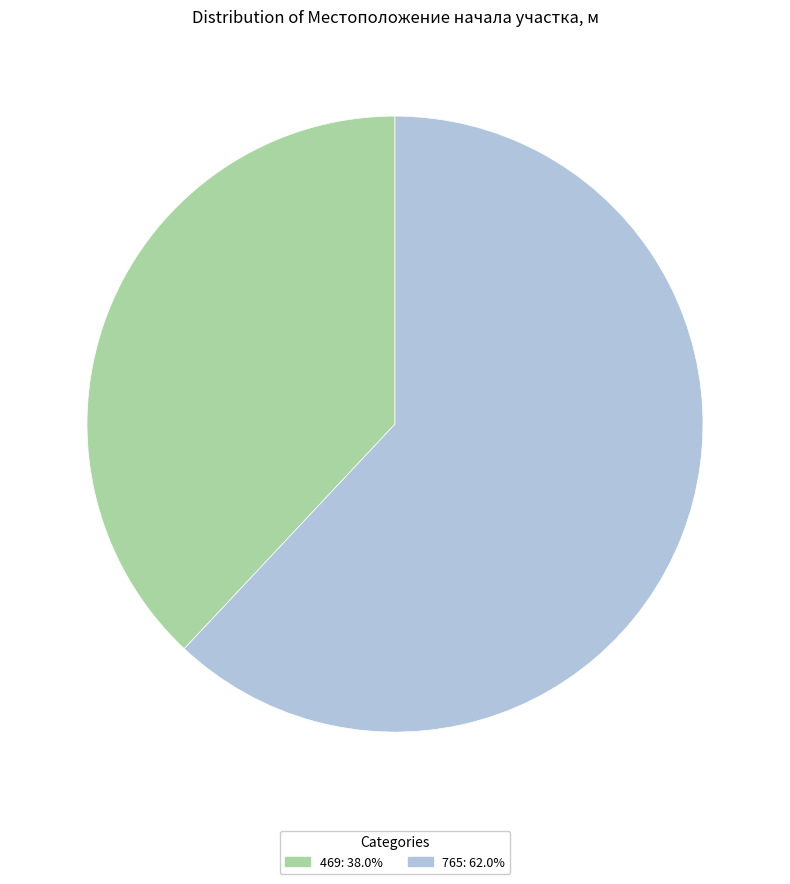

Combined, do 765: 62.0% and 469: 38.0% account for over 50%?

Yes